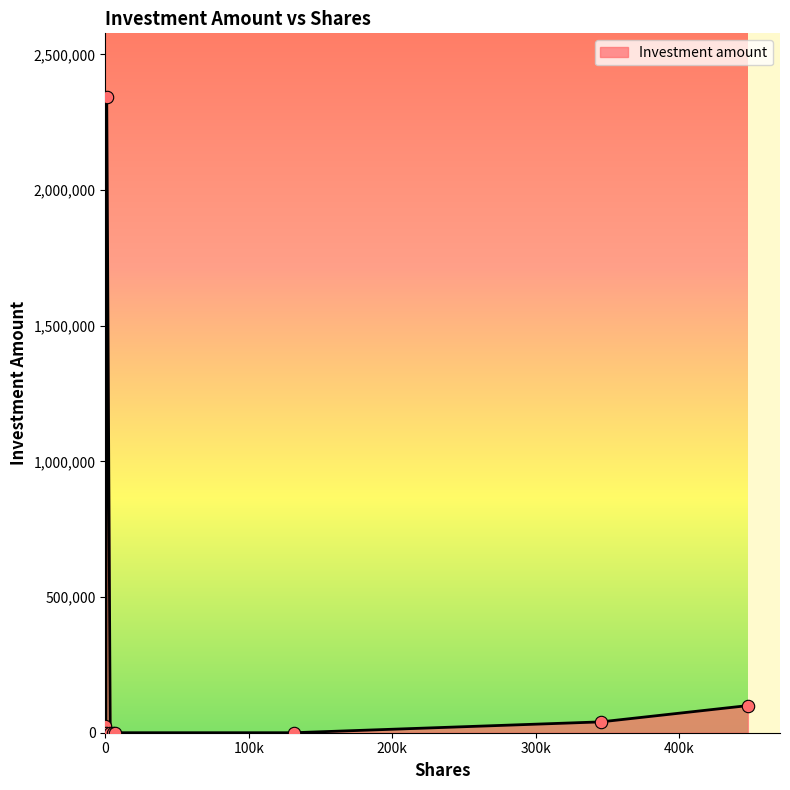

What is the maximum value shown in the chart?

2343242.0